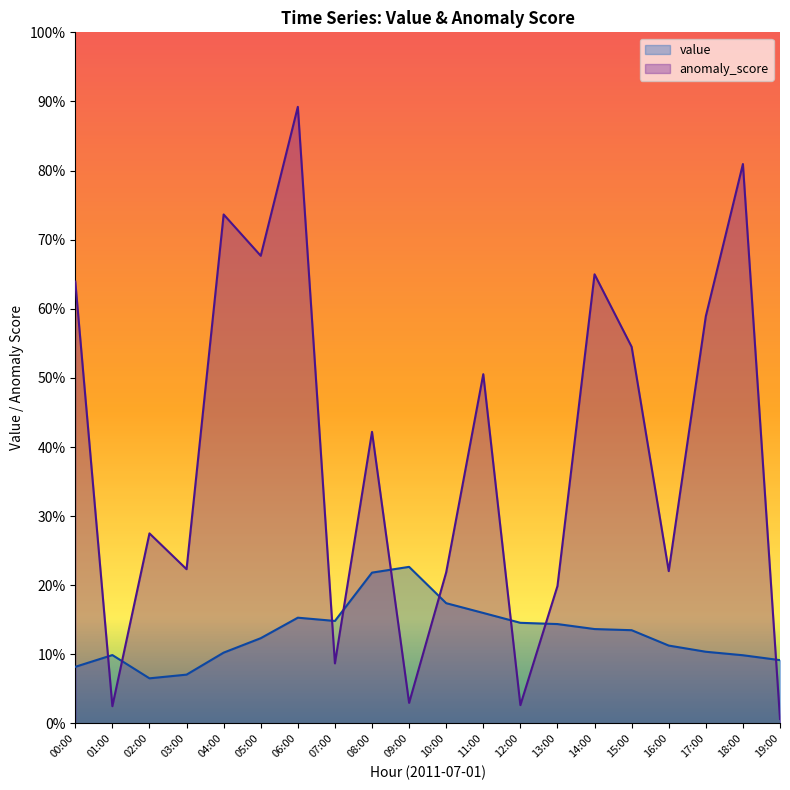

What is the difference between the second highest and minimum values in the value series?

0.2